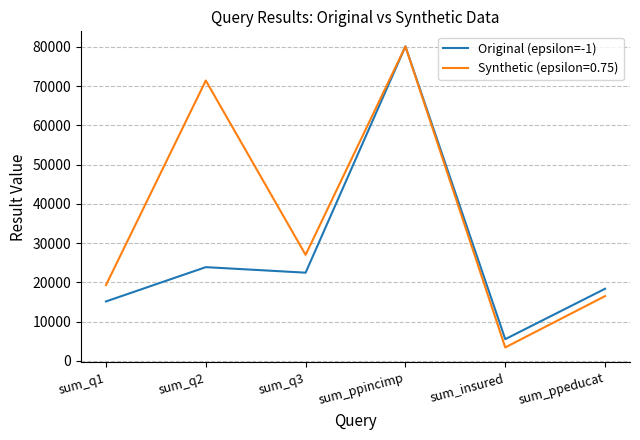

How many lines are shown in the chart?

2